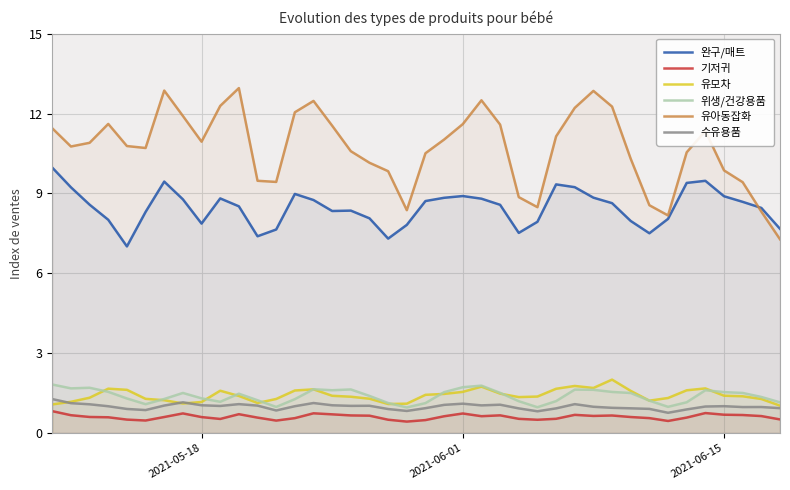

What is the difference between the highest and lowest values at 2021-06-01?

10.9